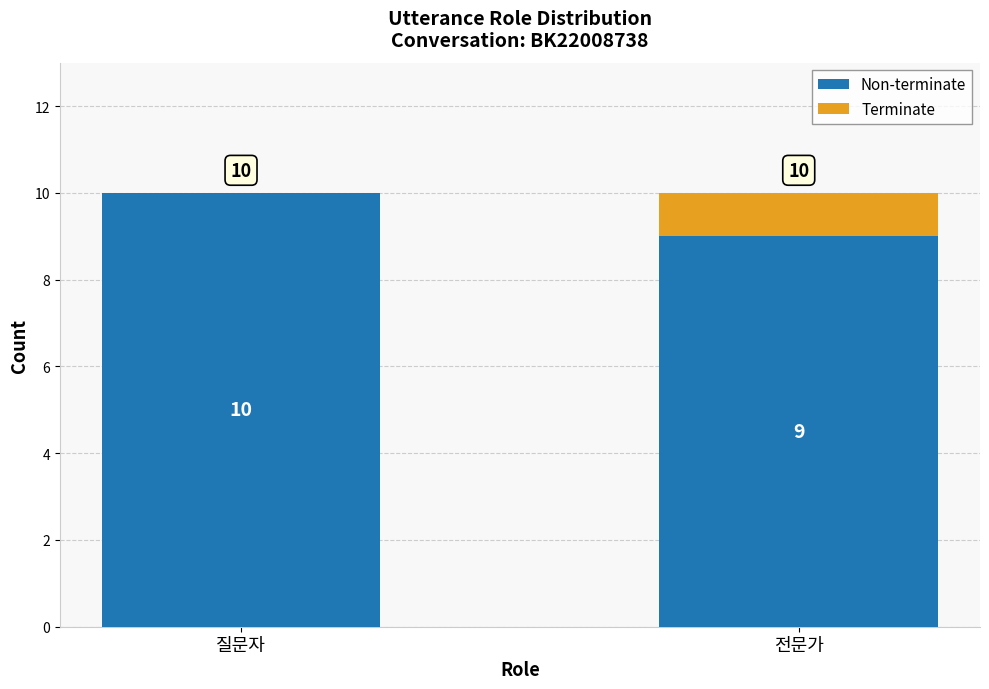

What is the maximum value for Non-terminate?

10